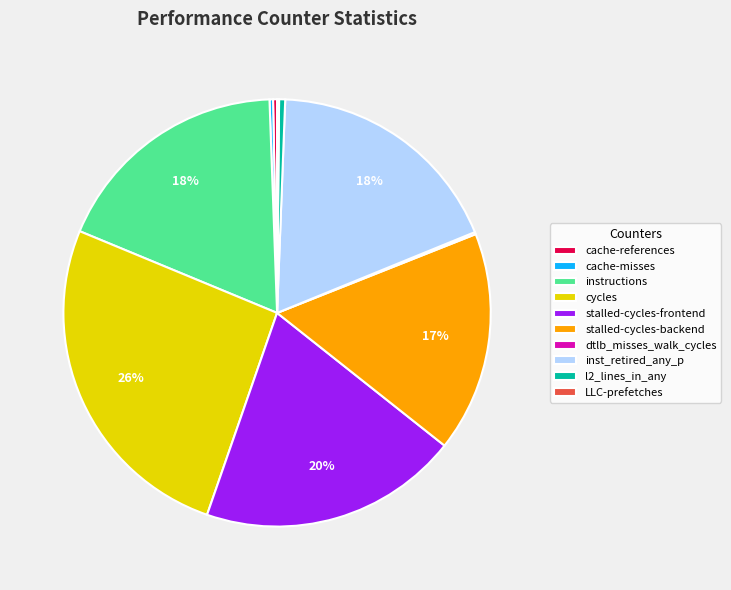

To the nearest percent, what is the difference between the largest and smallest slice percentages?

26%